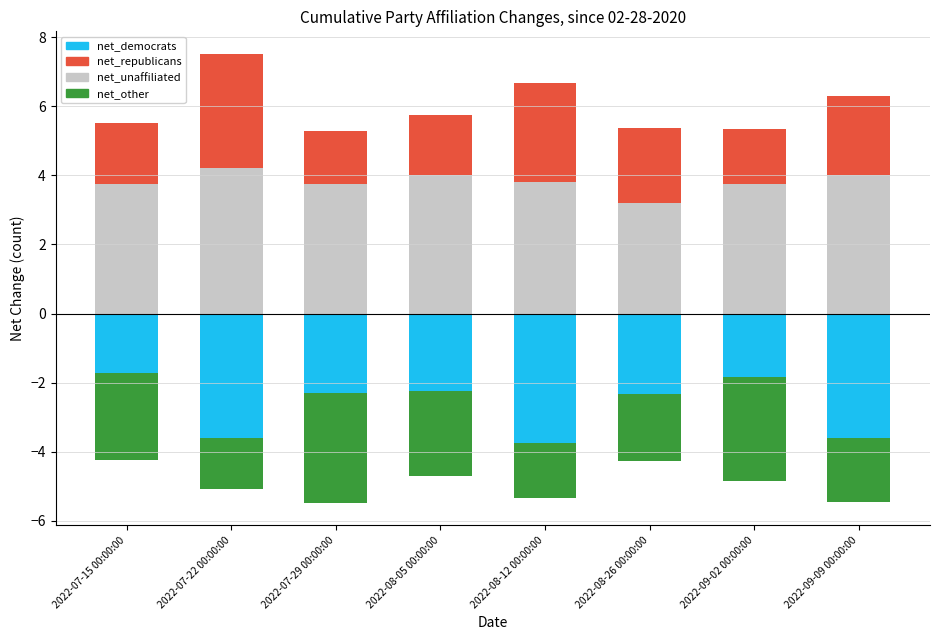

What is the sum of all net_other values?

-18.0